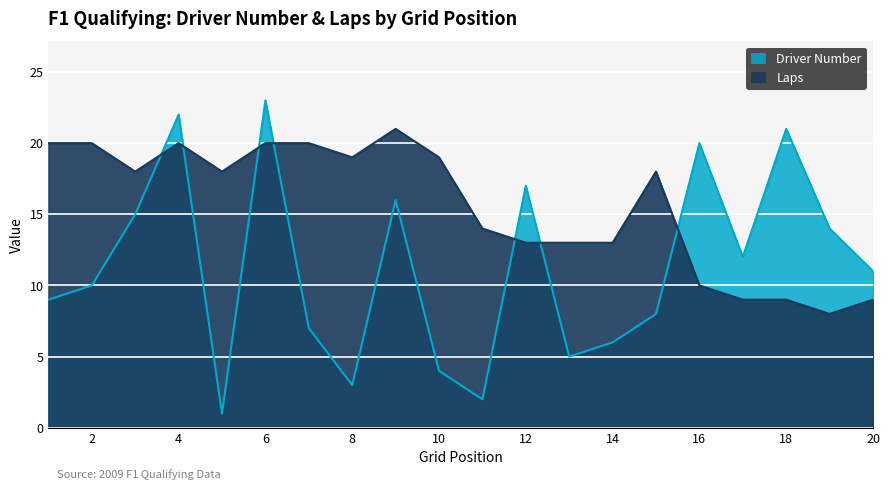

How many lines are shown in the chart?

2